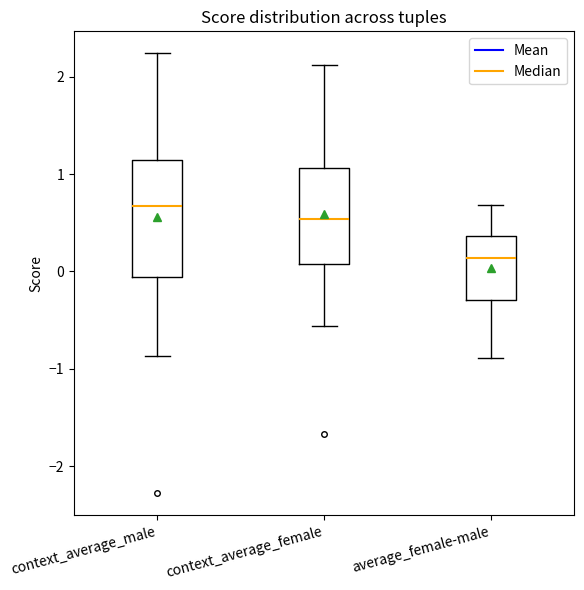

Comparing the boxes themselves (not the whiskers), which one is the tallest?

context_average_male